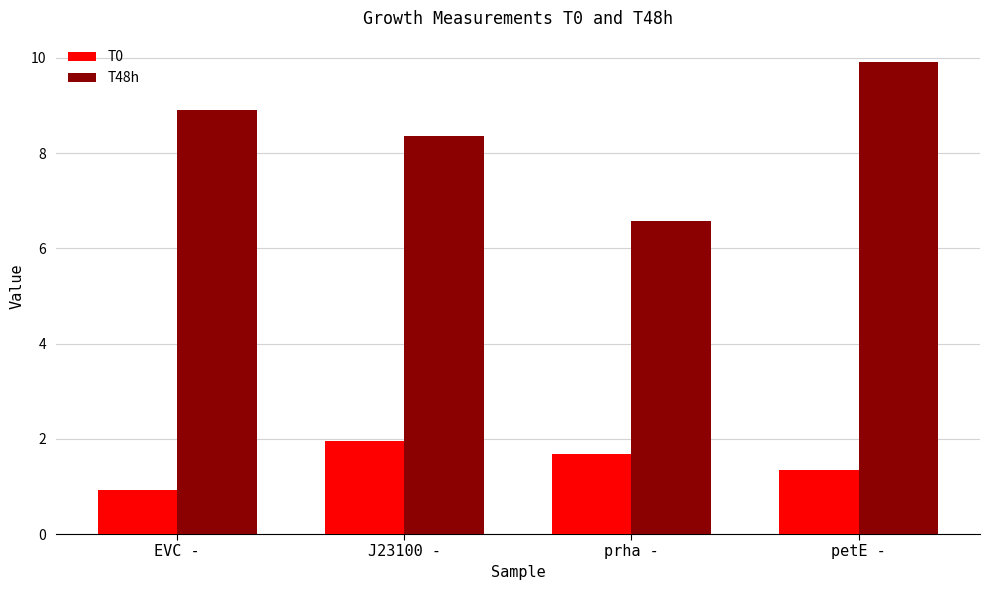

What is the sum of all T0 values?

5.9